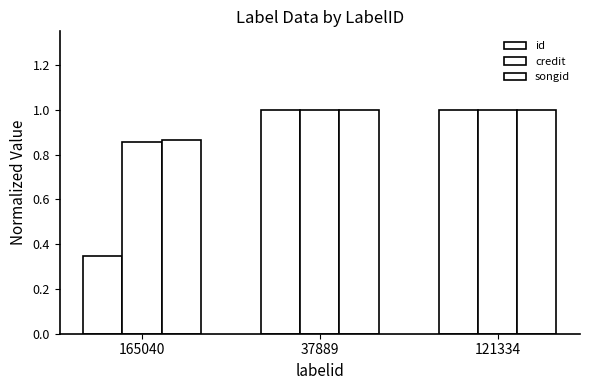

What is the average value of the credit series?

1.0